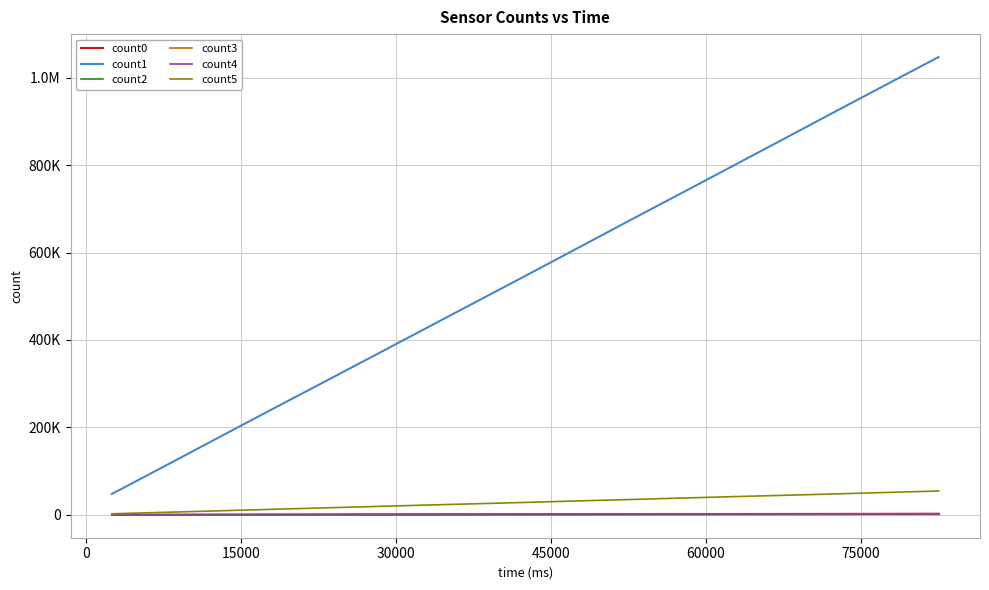

True or false: count4 and count0 cross at least once.

False